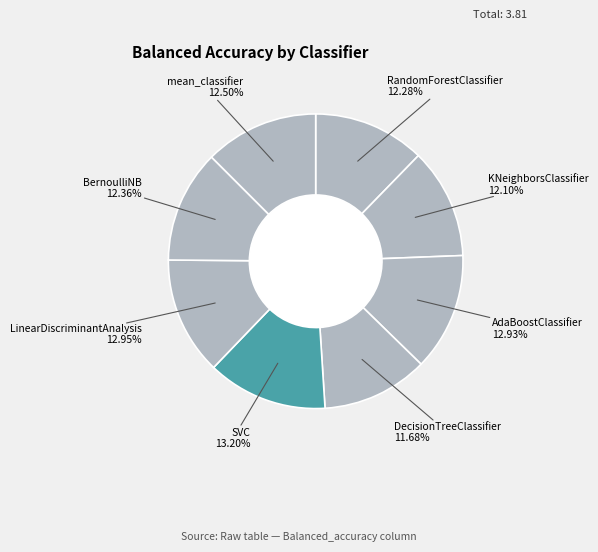

Combined, do AdaBoostClassifier and DecisionTreeClassifier account for over 50%?

No